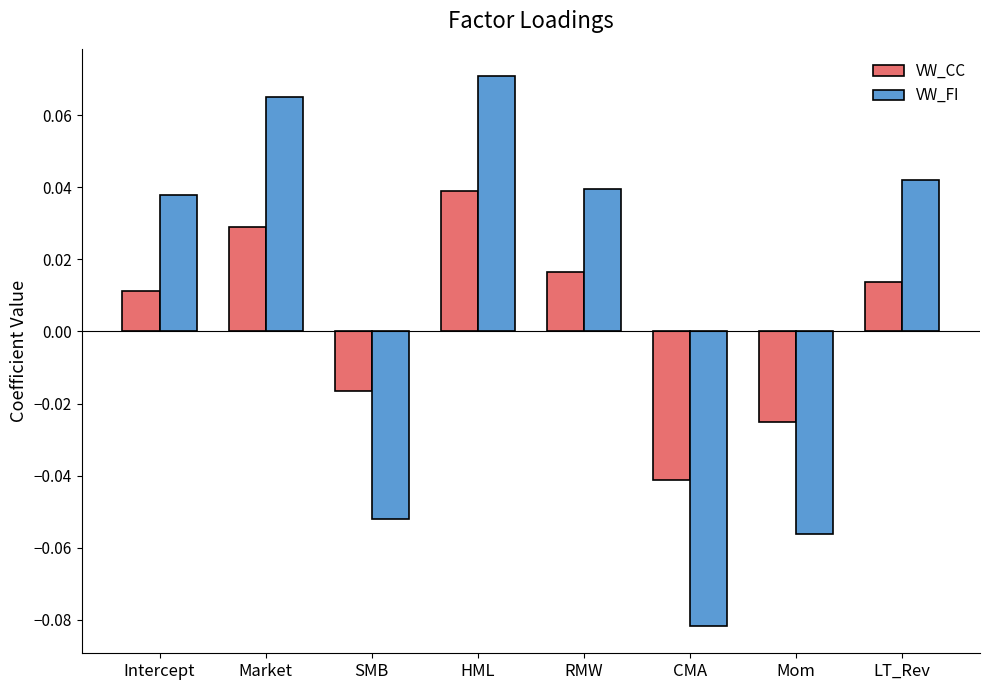

What are all the series names shown in the legend?

VW_CC, VW_FI